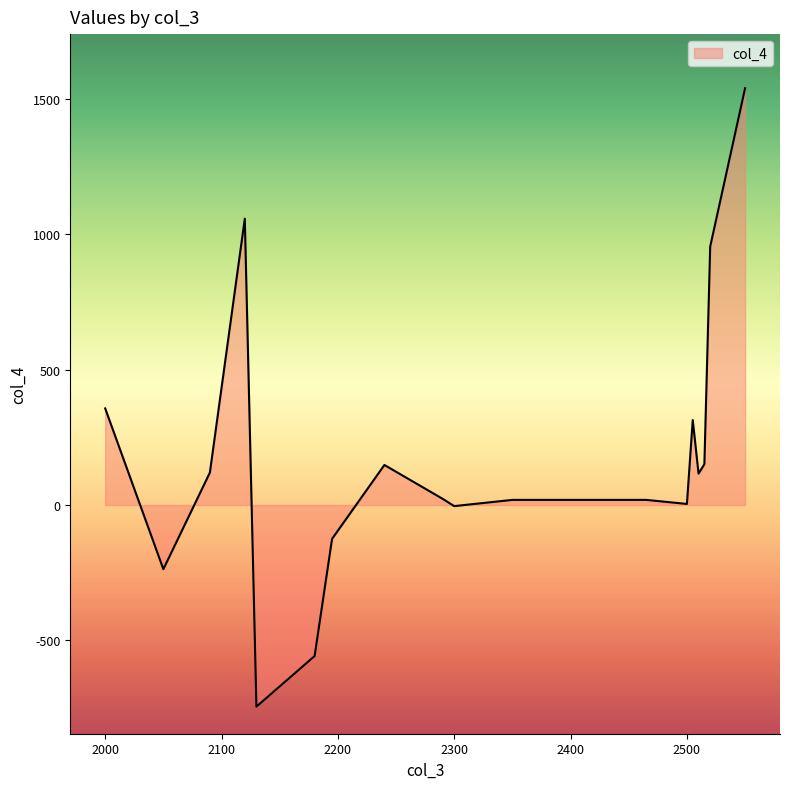

How many lines are shown in the chart?

1